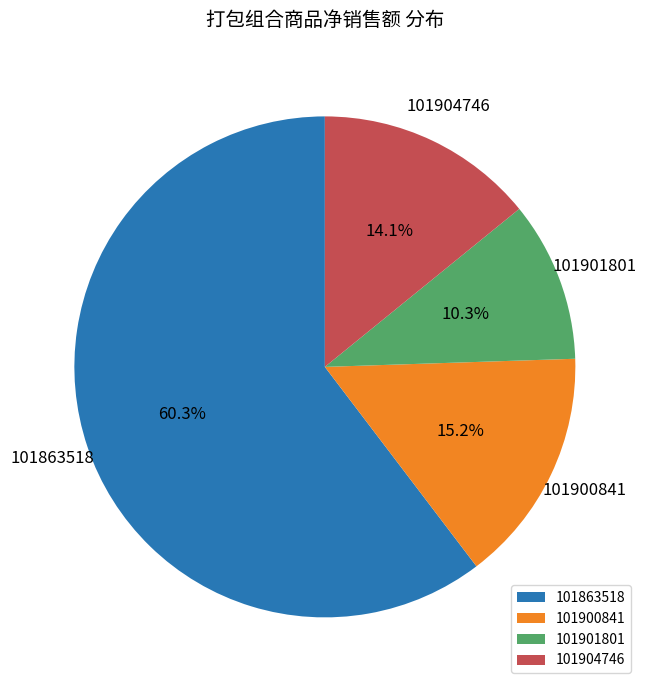

To the nearest percent, what is the average slice percentage?

25%